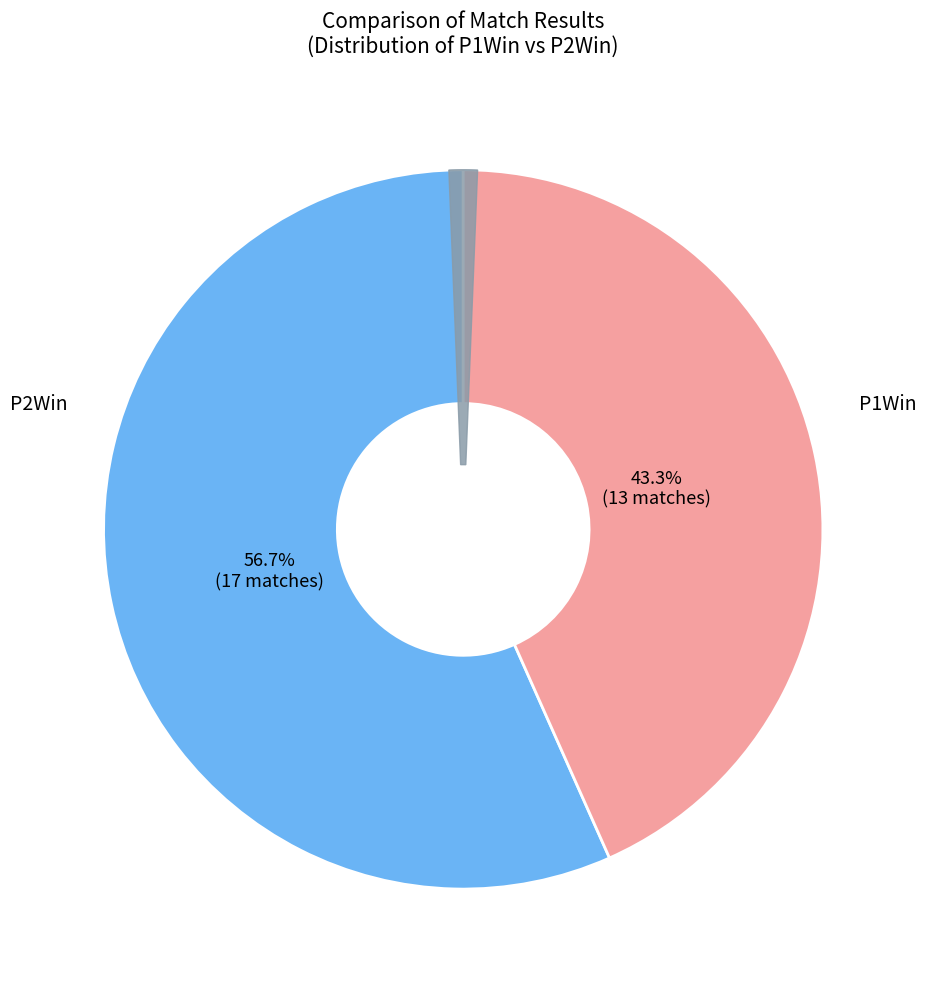

Do P1Win and P2Win together represent more than half of the pie?

Yes